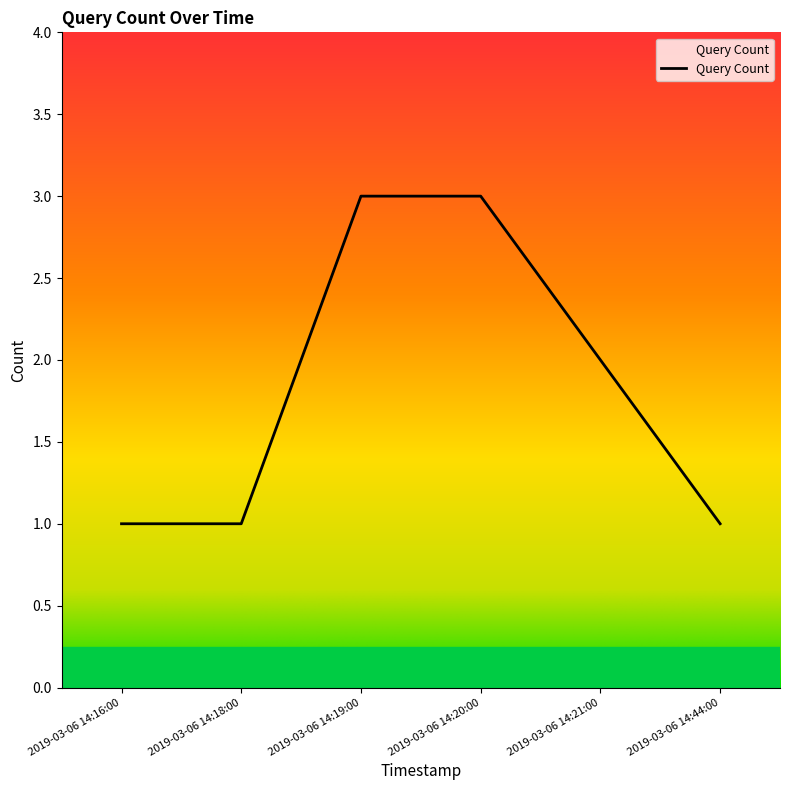

What is the maximum value shown in the chart?

3